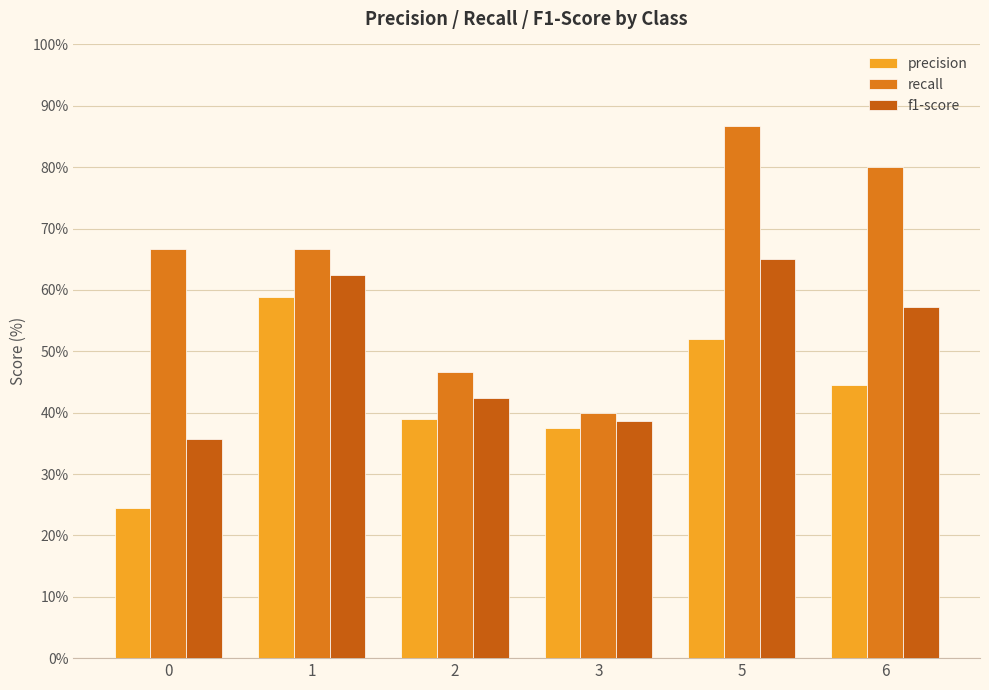

Is it true that recall equals 80.0 at 6?

True